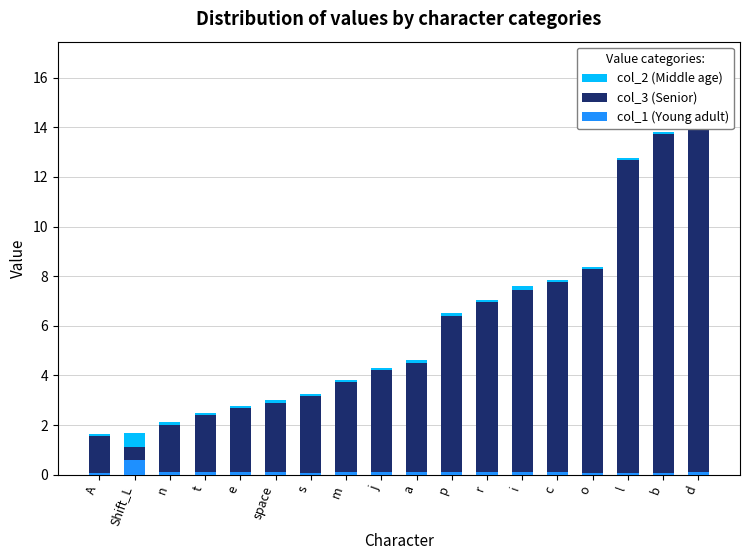

How many data points in col_3 (Senior) are less than 4?

8